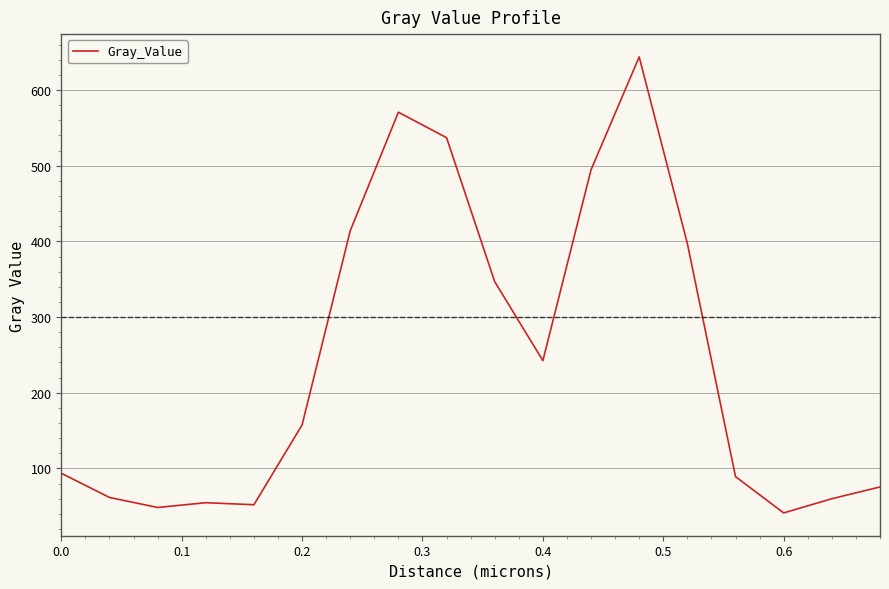

What is the maximum value shown in the chart?

643.8